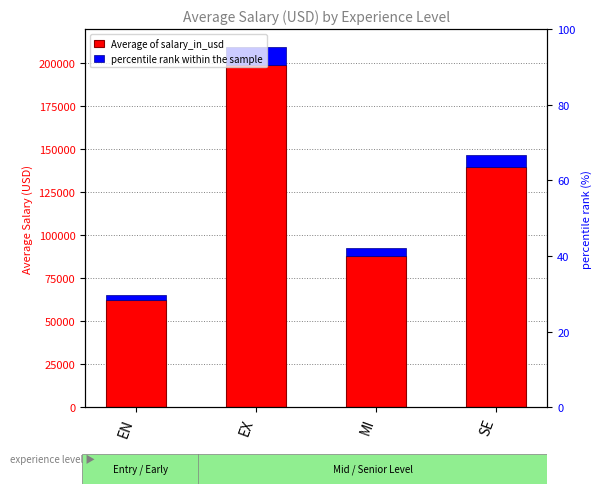

Reading left to right, transcribe all the data shown in this chart.

Average of salary_in_usd: 62208.2	199360.6	88176.3	139970.4
percentile rank within the sample: 3110.4	9968.0	4408.8	6998.5